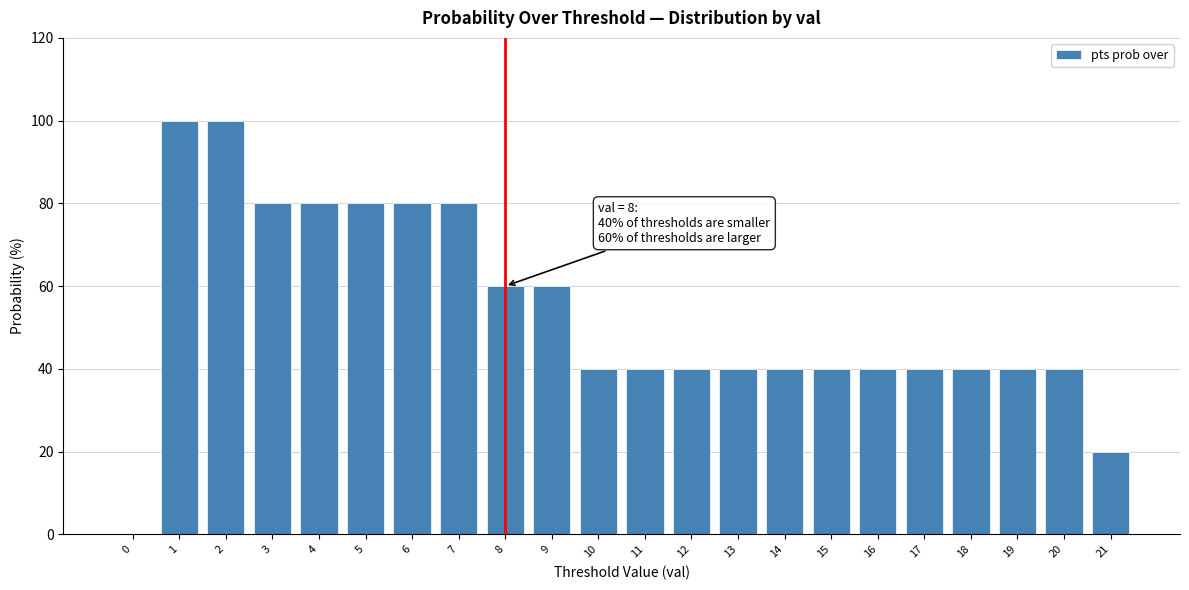

Reading left to right, transcribe all the data shown in this chart.

0=0	1=100	2=100	3=80	4=80	5=80	6=80	7=80	8=60	9=60	10=40	11=40	12=40	13=40	14=40	15=40	16=40	17=40	18=40	19=40	20=40	21=20